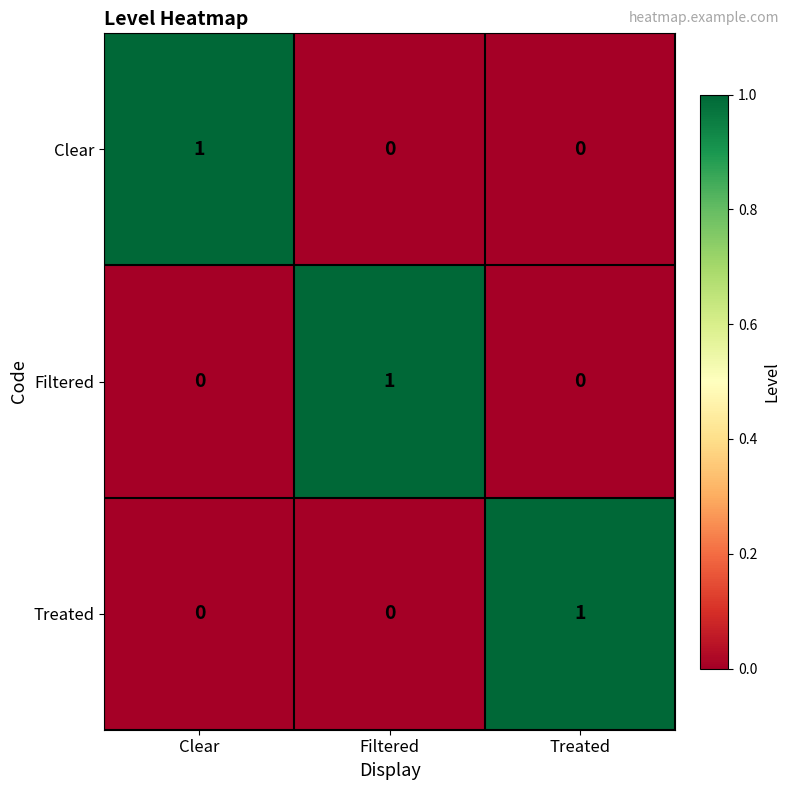

At how many categories does at least one series exceed 0?

3